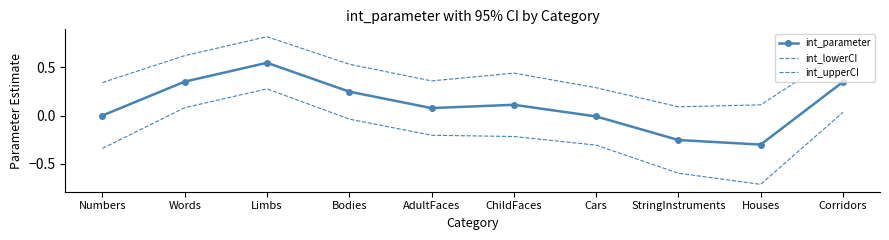

Count the number of categories in the chart.

10